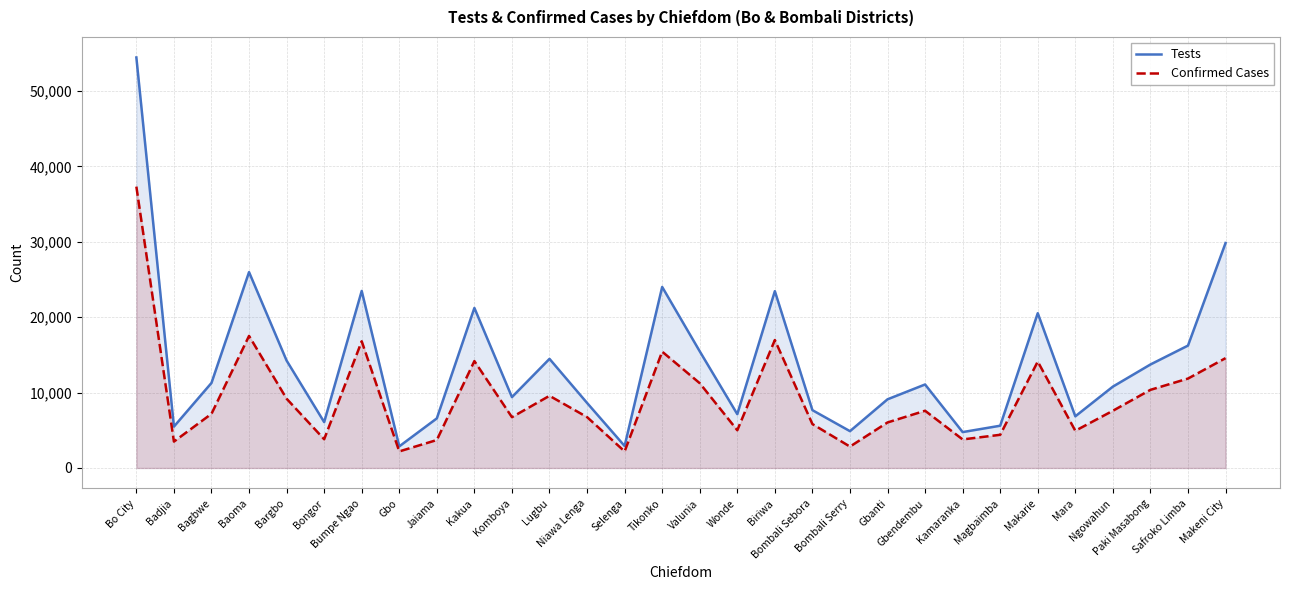

How many data points in Tests are above 11077?

14